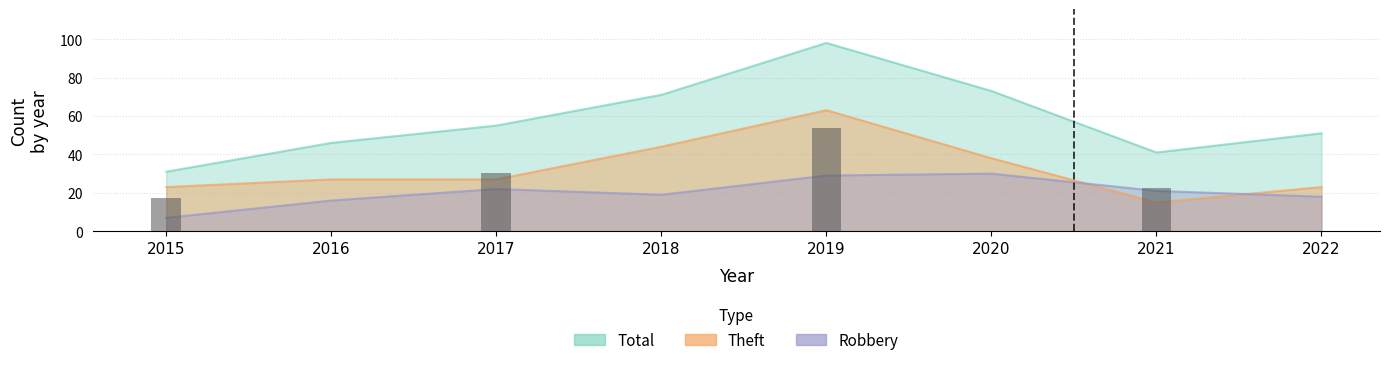

What are all the series names shown in the legend?

Robbery, Theft, Total